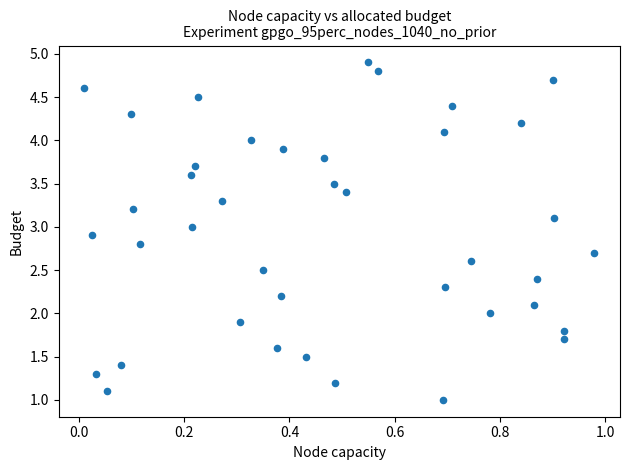

What is the range of Y values (max minus min)?

3.9